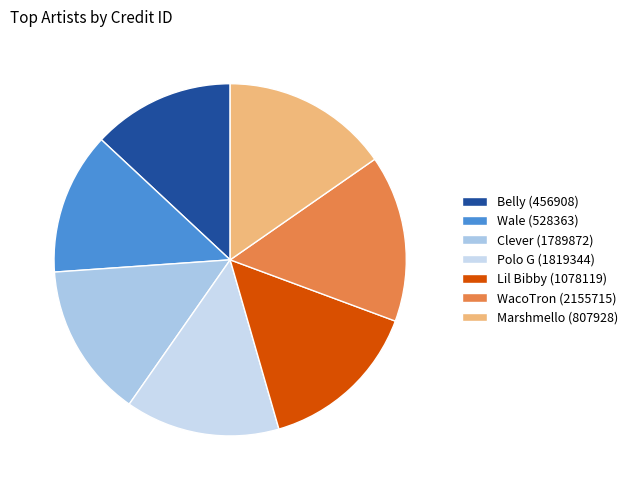

Which category has the biggest portion of the pie?

WacoTron (2155715)